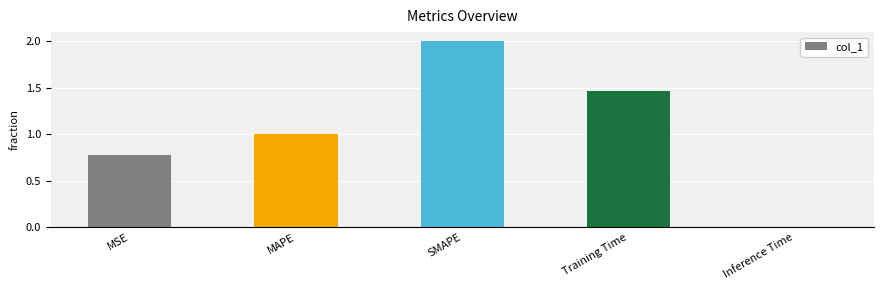

How many distinct data groups are displayed?

1